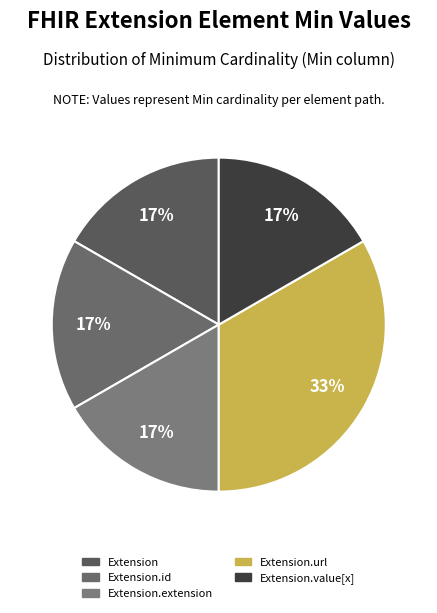

How many slices are in this pie chart?

5